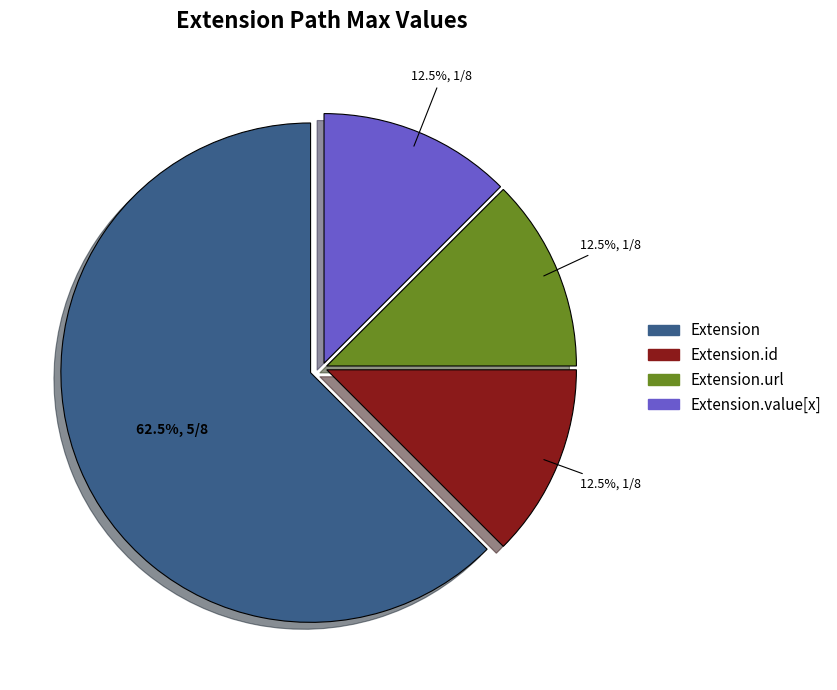

Is there a majority slice in this chart?

Yes